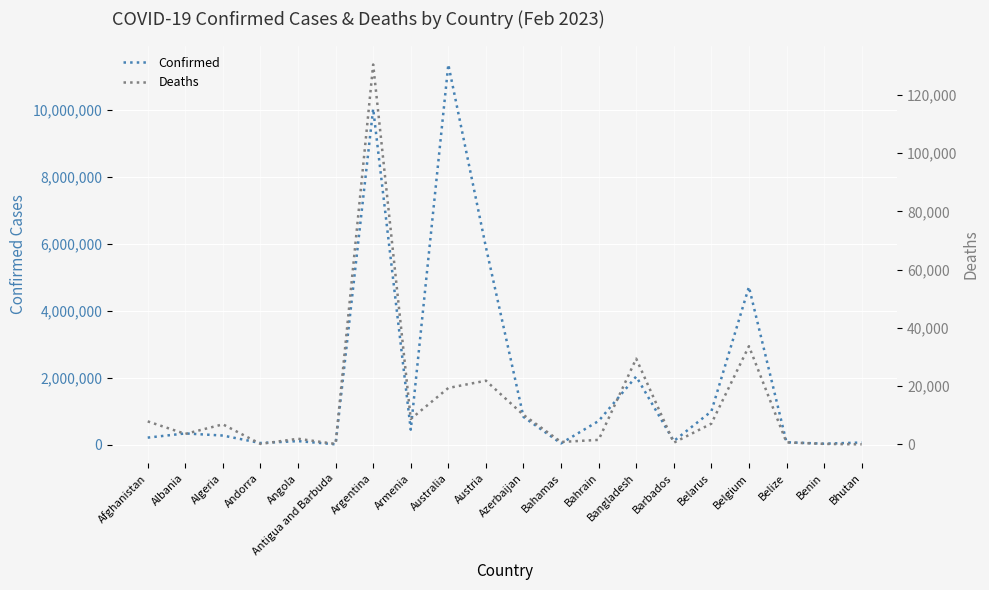

True or false: Confirmed and Deaths cross at least once.

False